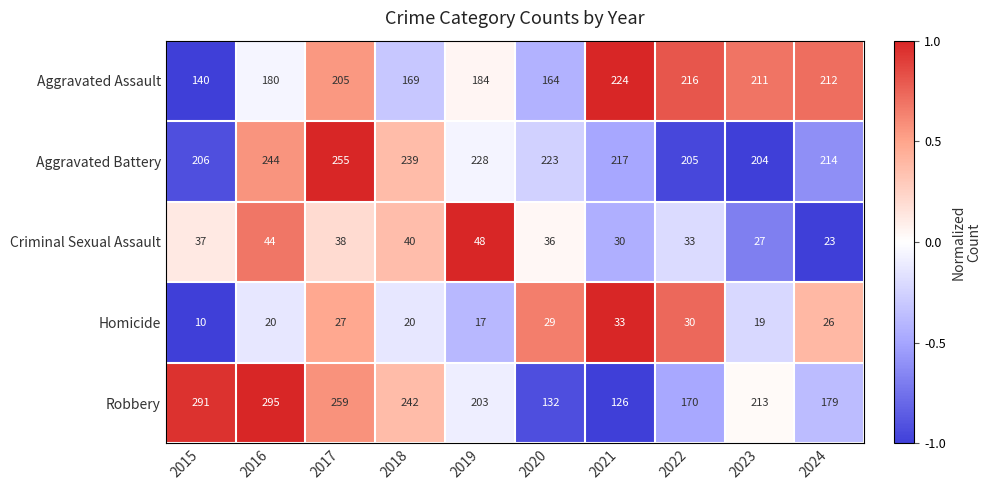

What is the minimum value for Homicide?

10